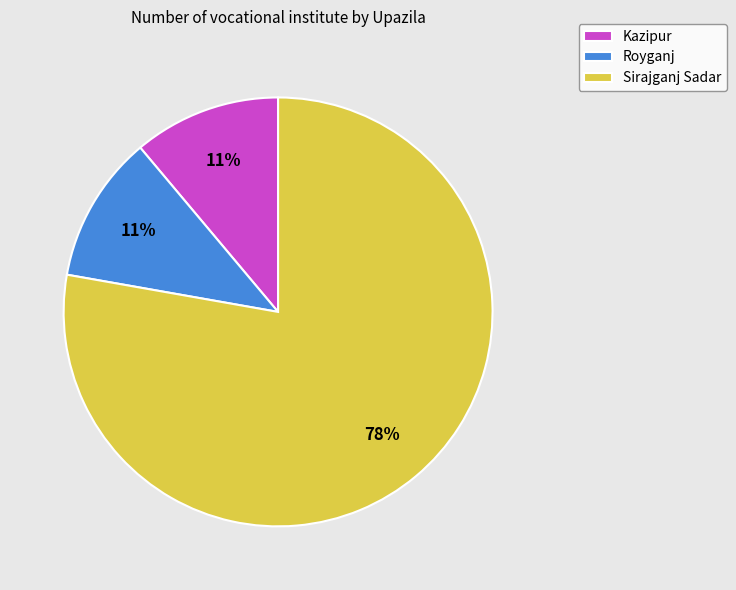

Is the sum of Sirajganj Sadar and Royganj greater than half?

Yes